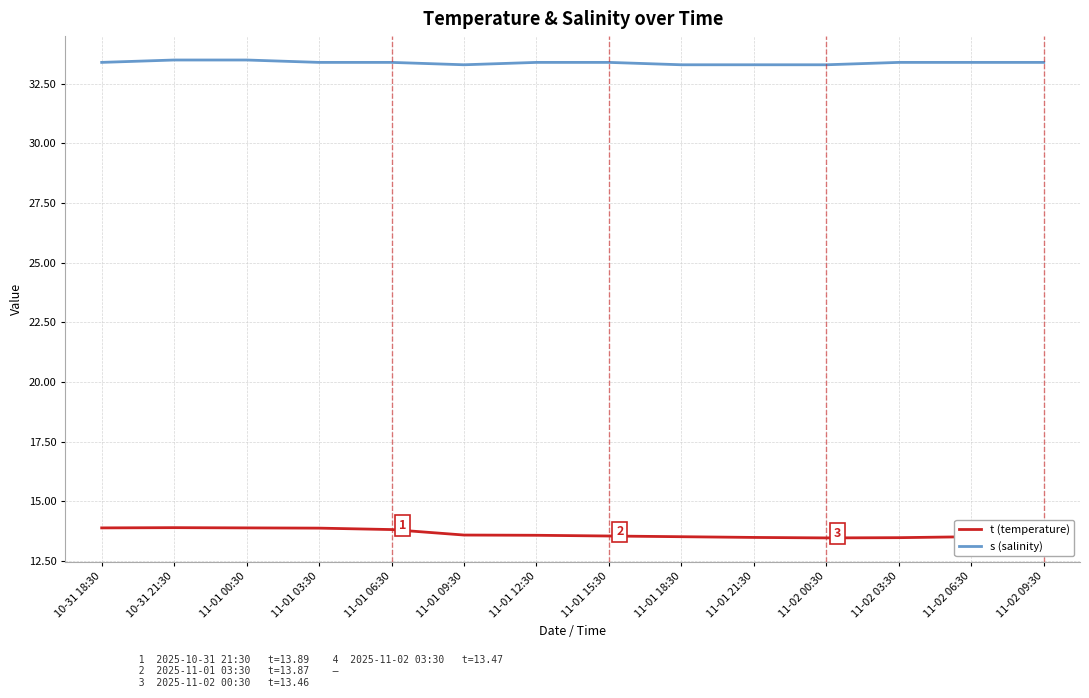

What is the highest value of the s (salinity) series?

33.5